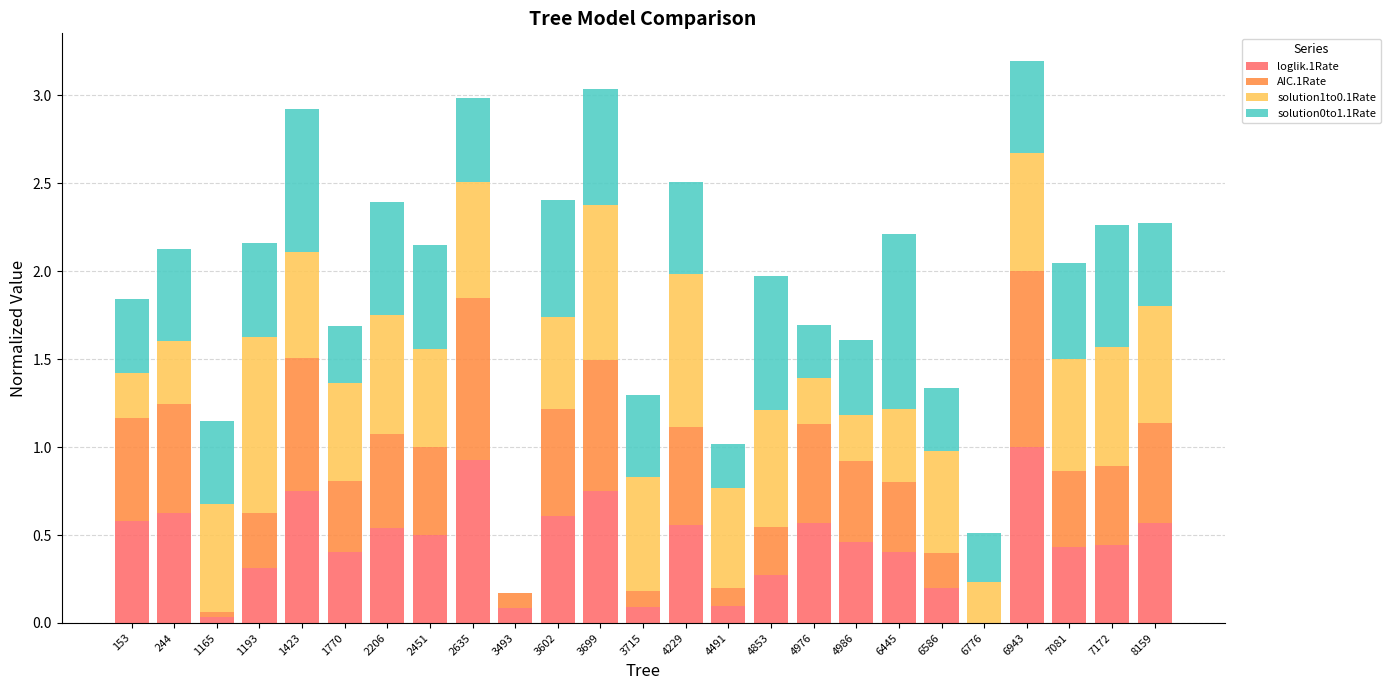

What is the maximum value for loglik.1Rate?

1.0